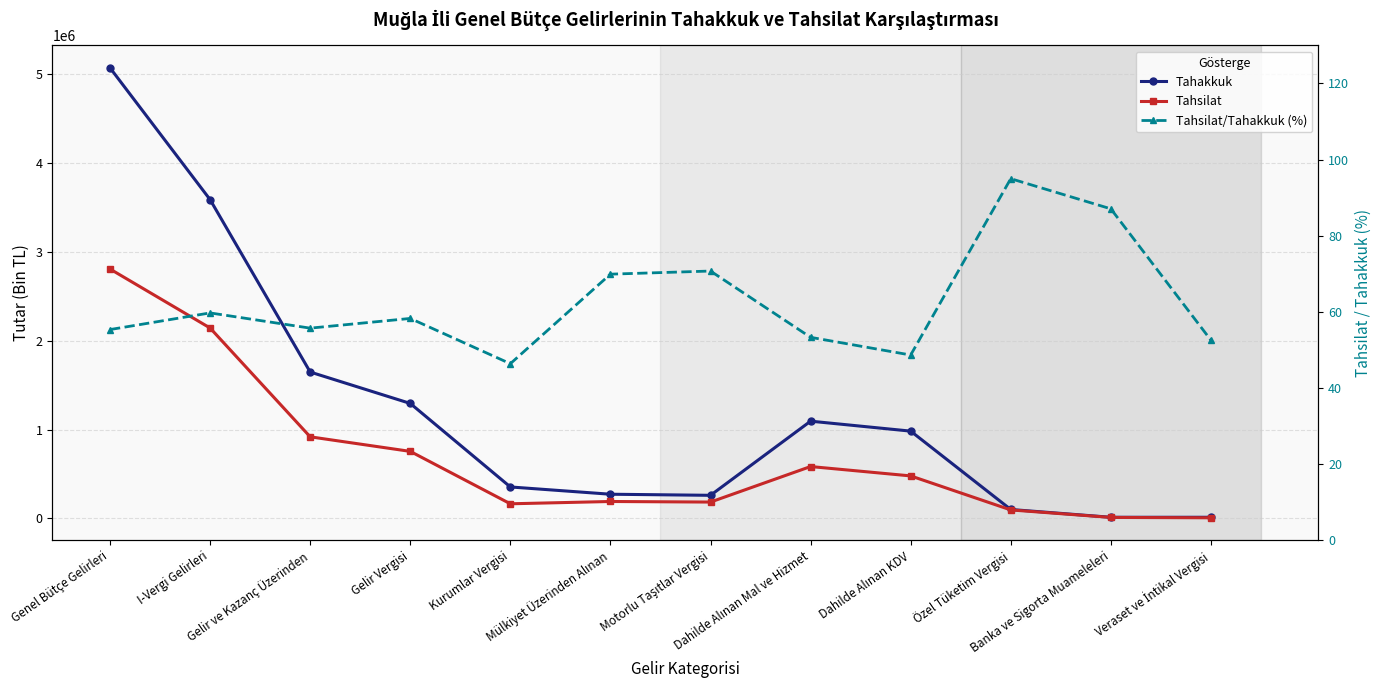

What is the value of the Tahakkuk point at the 8th from the left?

1094170.0